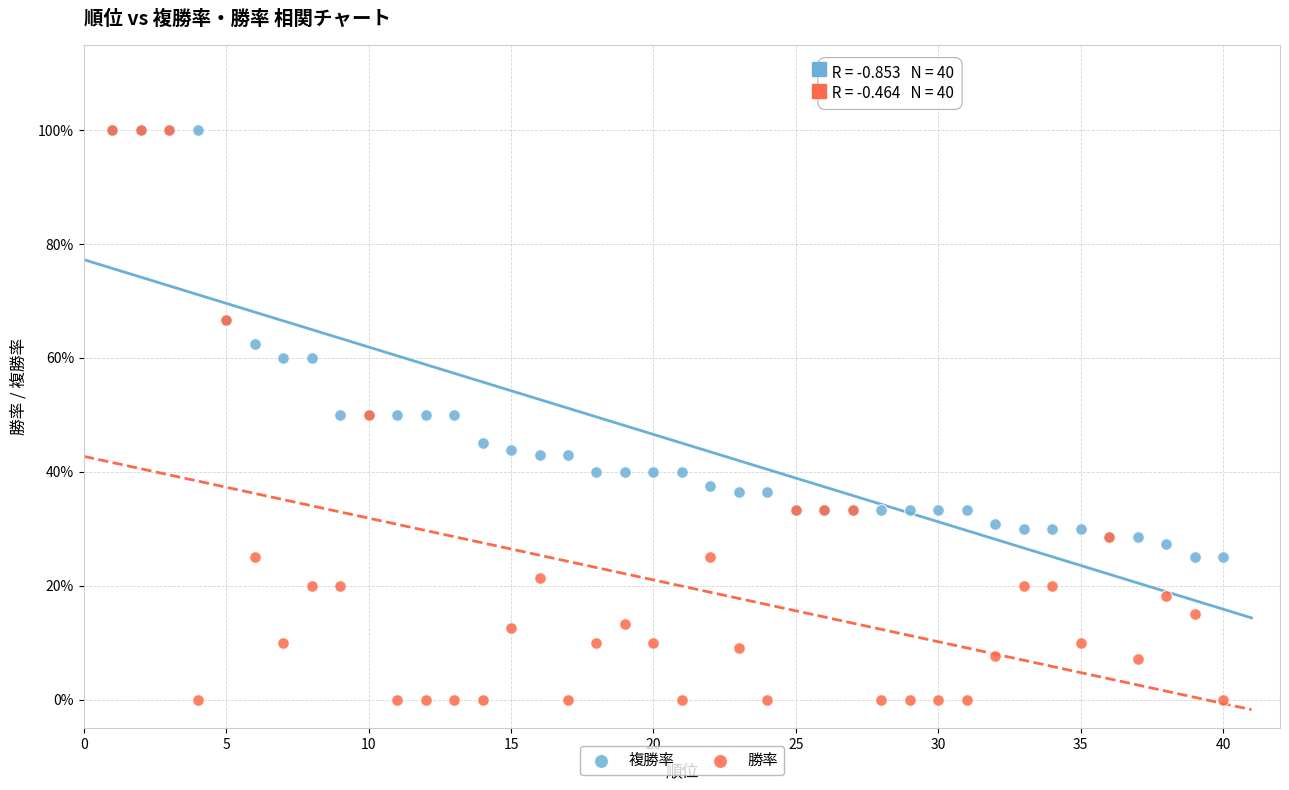

What are all the series names shown in the legend?

複勝率, 勝率